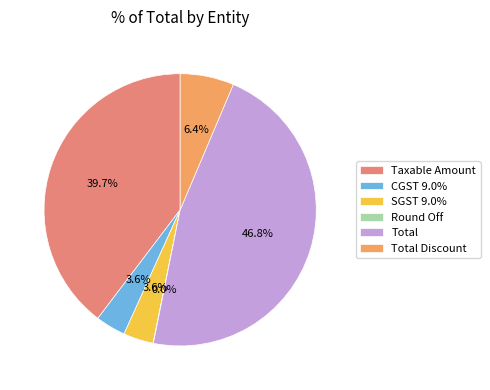

To the nearest percent, what is the average slice percentage?

17%